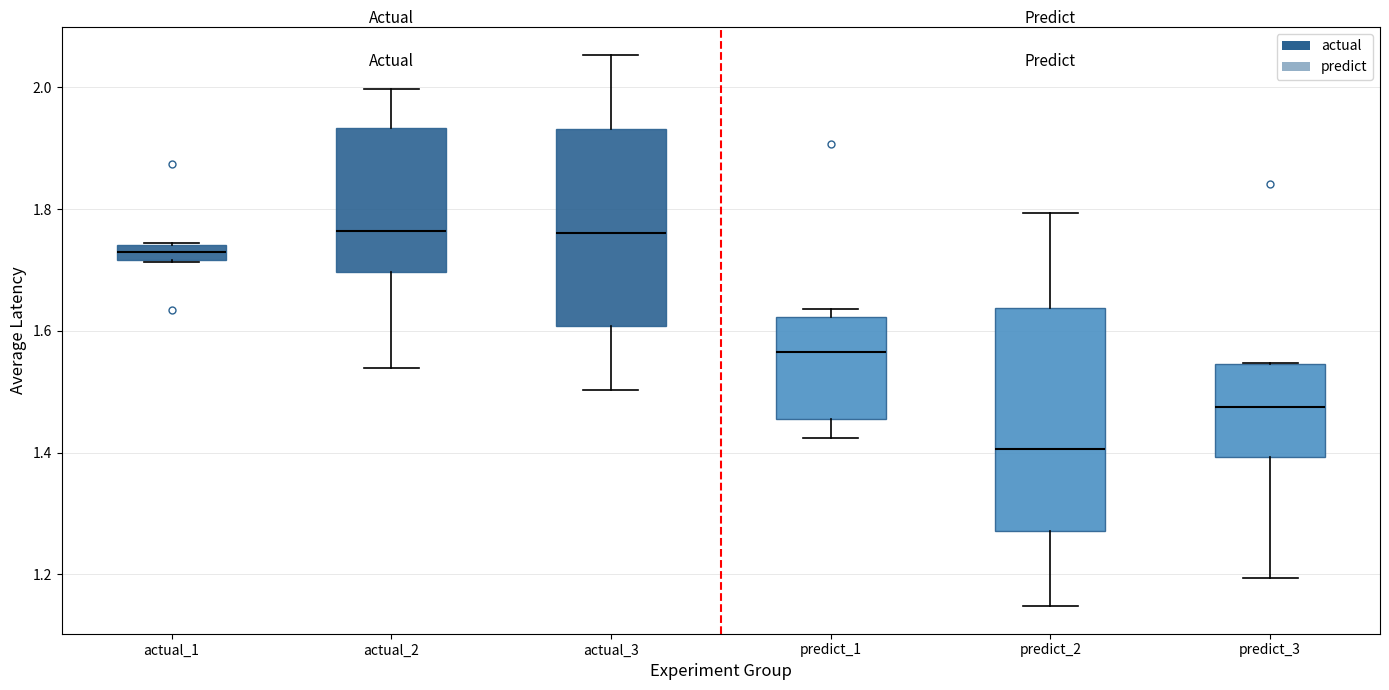

Where does the median line of the box for predict_1 sit on the y-axis? The values are not printed on the chart, so give them approximately, as read against the axis.

1.56